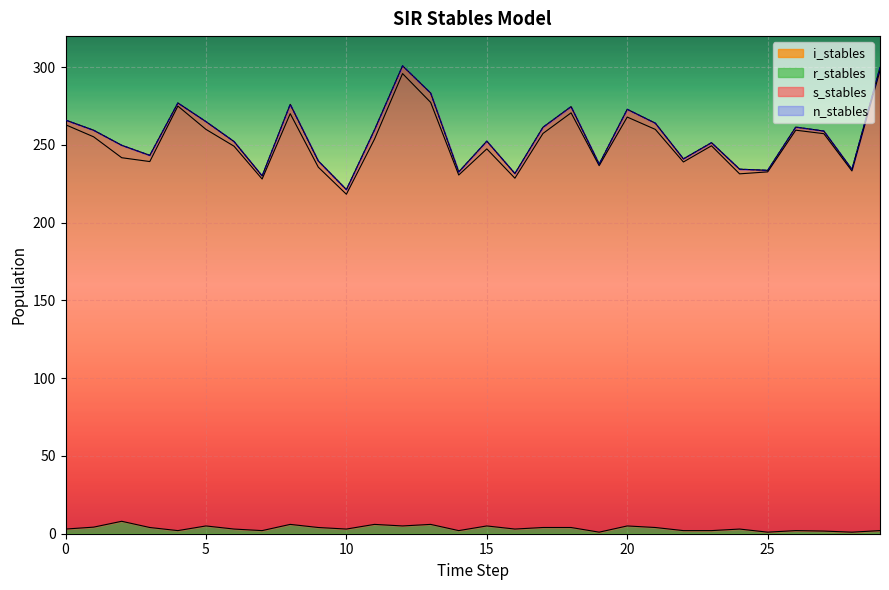

The n_stables series shows 234.3 at 28. True or false?

True